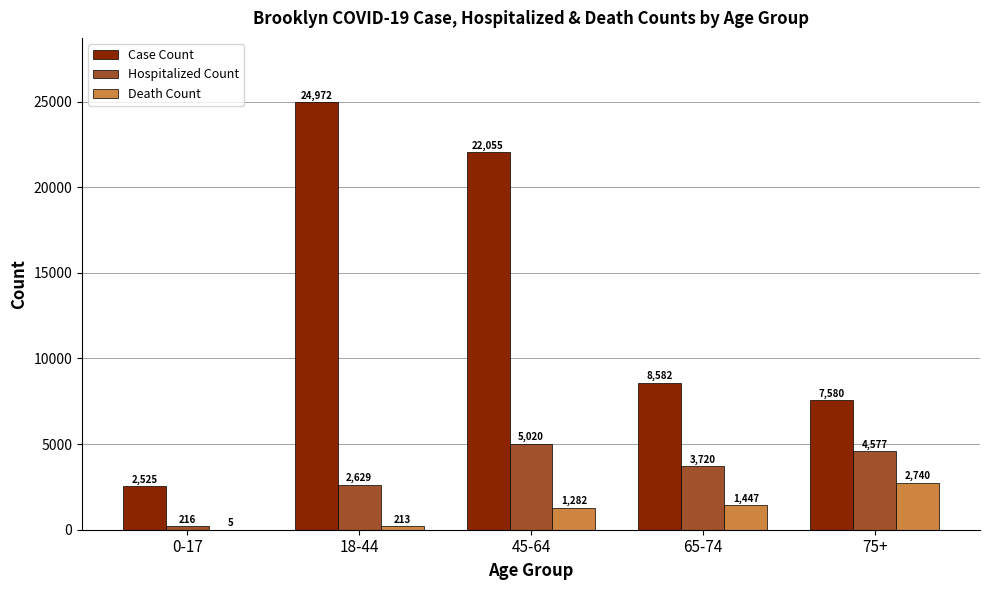

At which category does the chart reach its peak across all series?

18-44